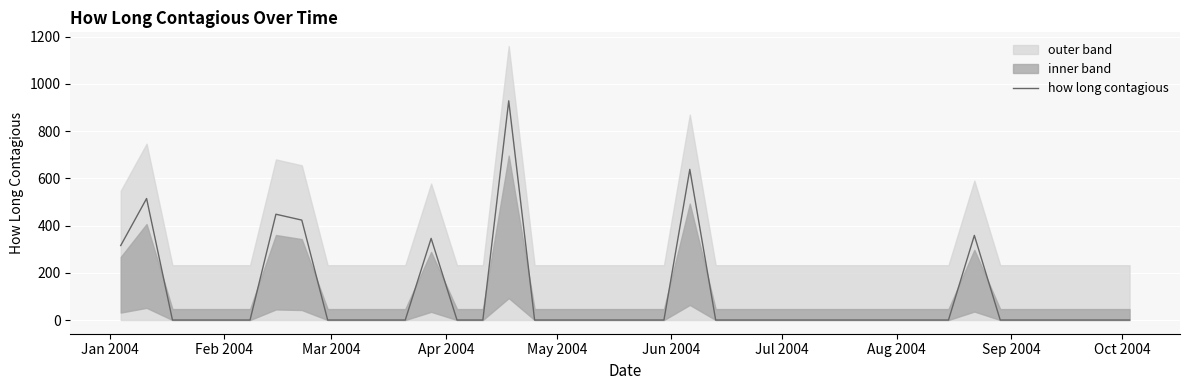

Is this an area chart (filled region under the line)?

No